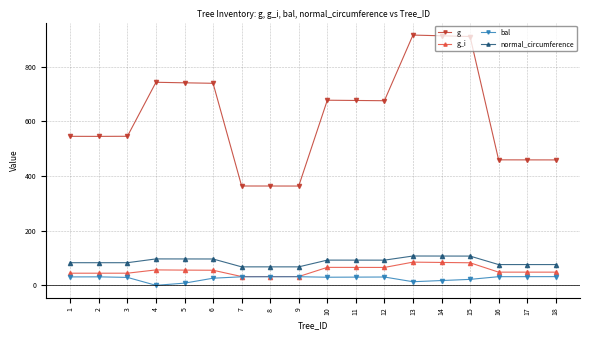

Is it true that g equals 1113.9 at 11?

False